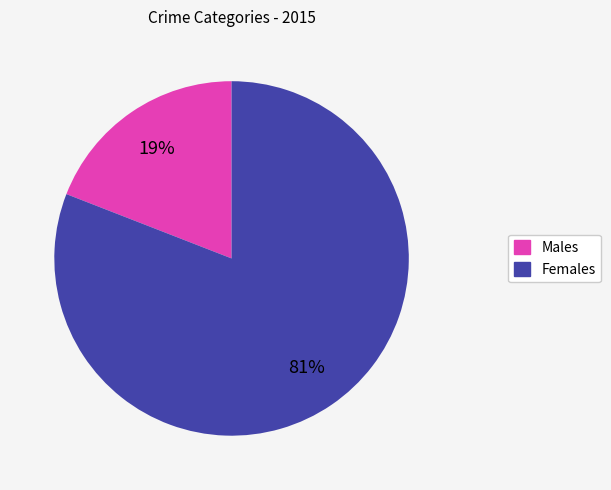

To the nearest percent, what is the difference between the largest and smallest slice percentages?

62%